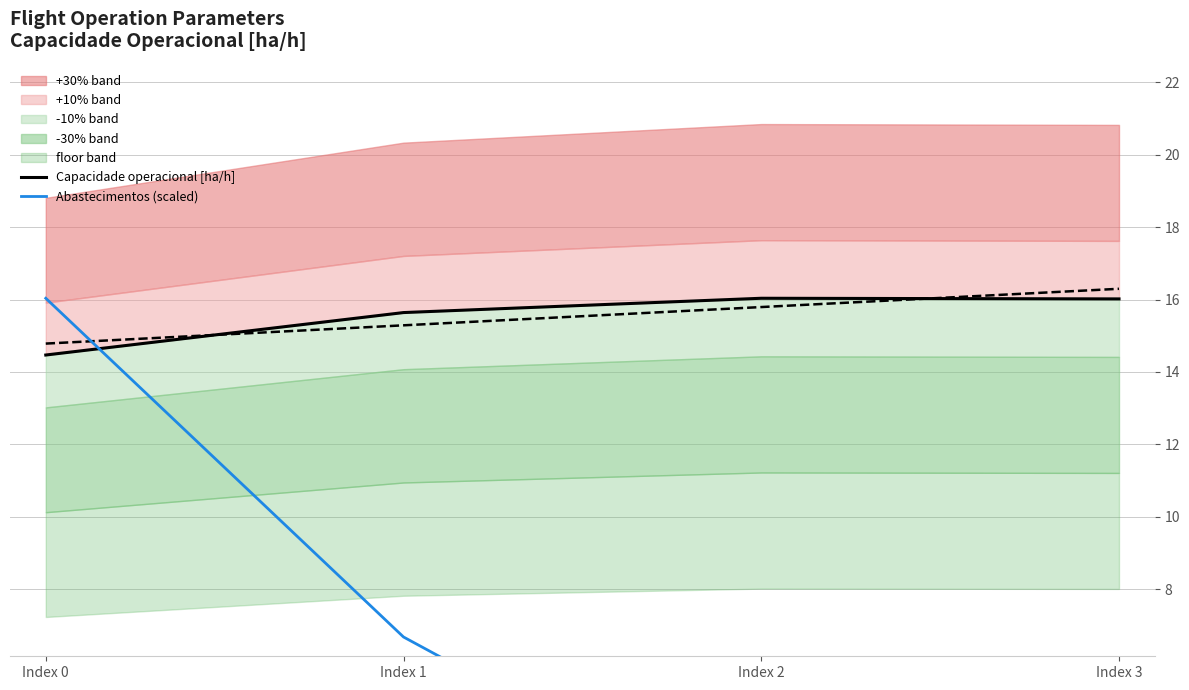

Which series changed the most between Index 0 and Index 3?

Abastecimentos (scaled)